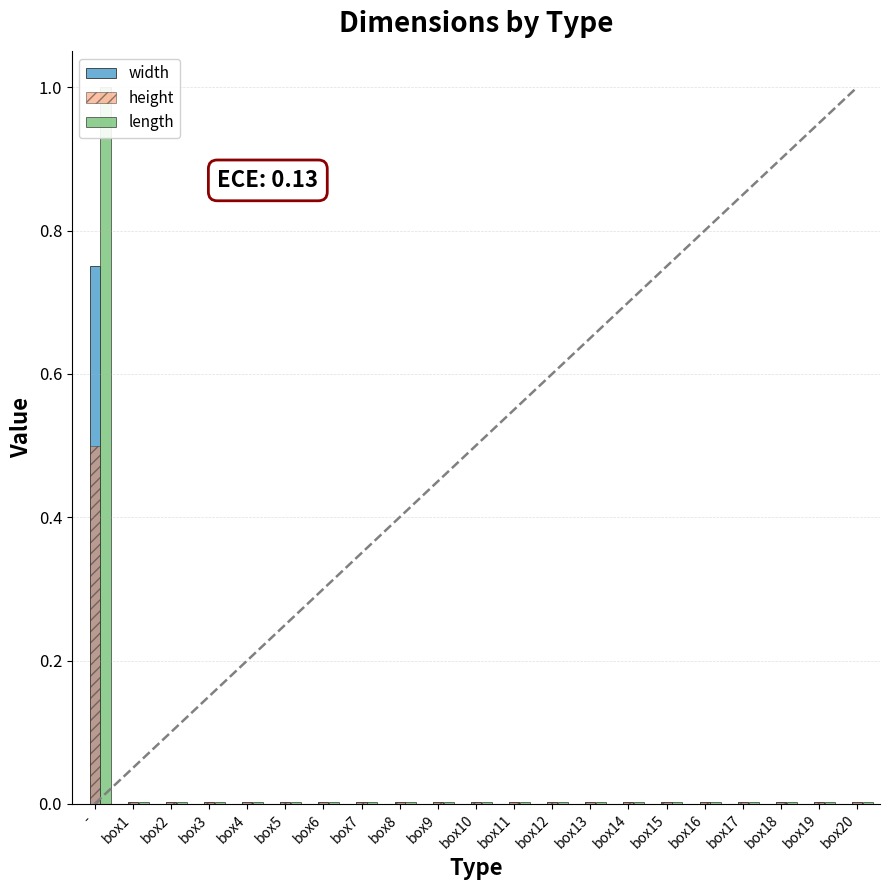

Does the chart contain stacked bars?

No